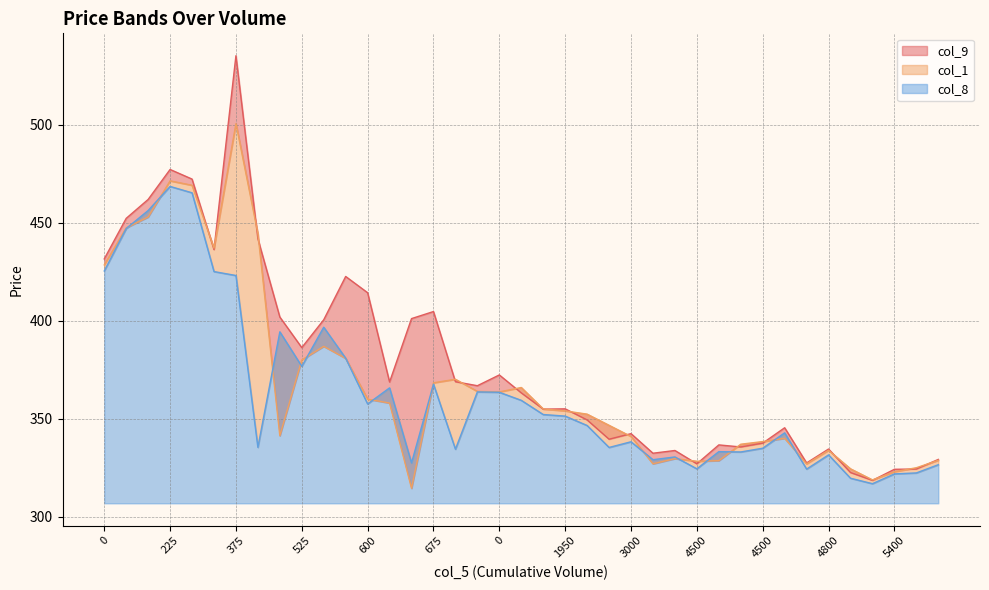

List the series in order of their overall mean, highest first.

col_9, col_1, col_8